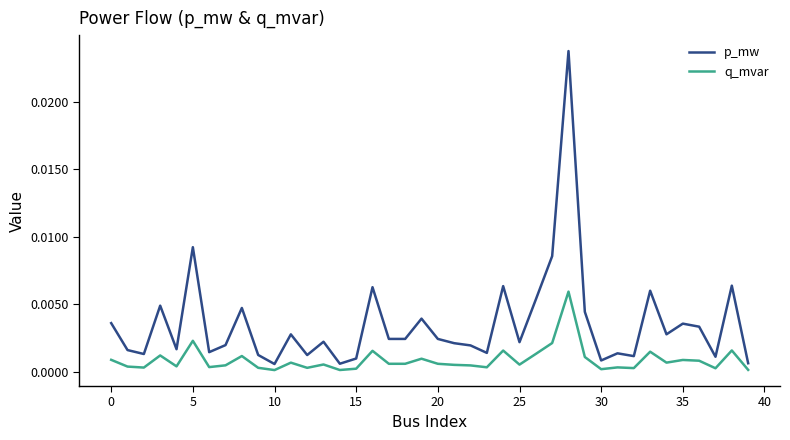

Which series has the widest spread of values?

p_mw